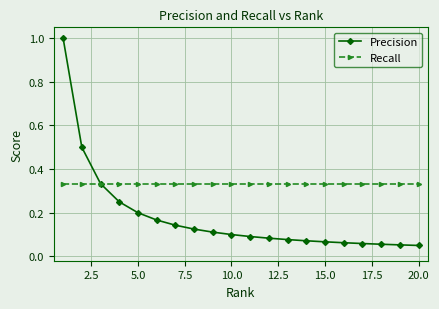

At how many categories does at least one series exceed 0?

20